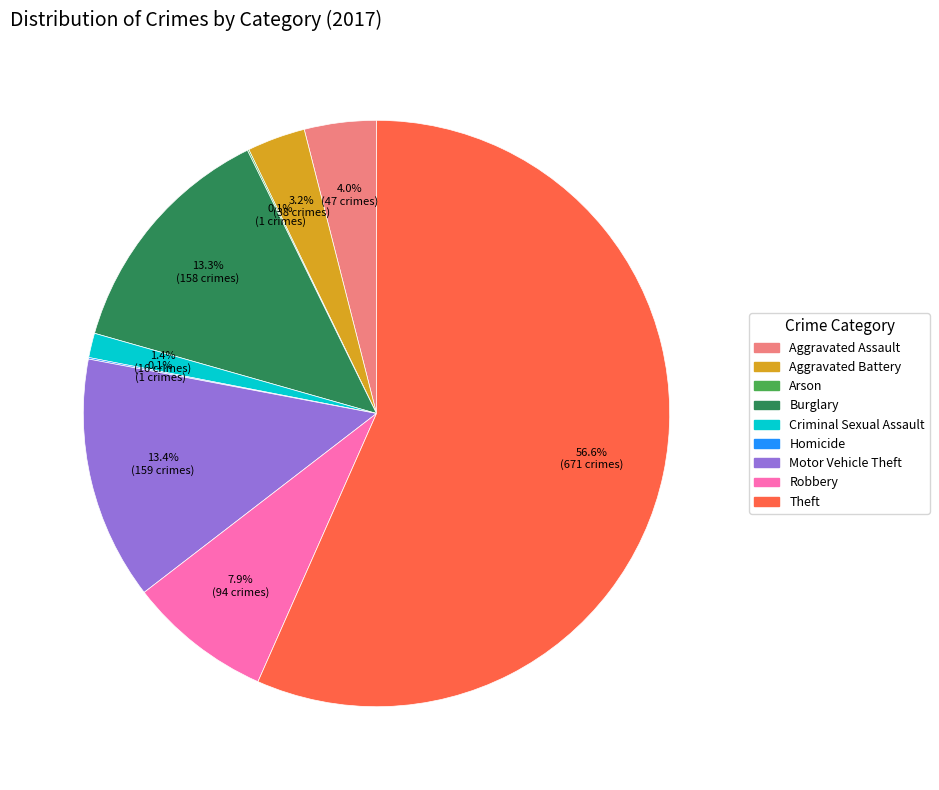

Does Criminal Sexual Assault represent more than half of the total?

No